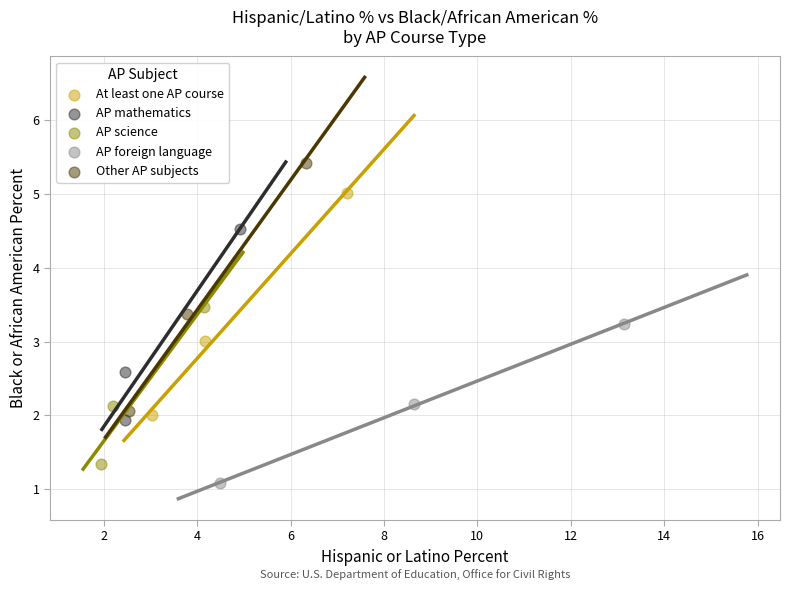

Which series has the largest Y range (max minus min)?

Other AP subjects